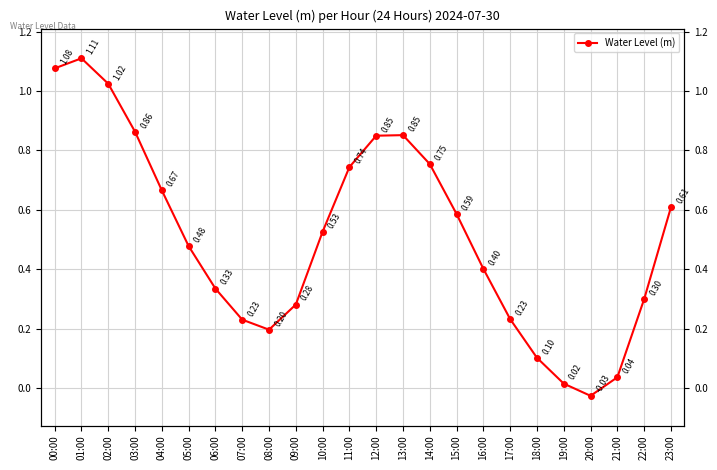

Where does the data first go above 0?

00:00